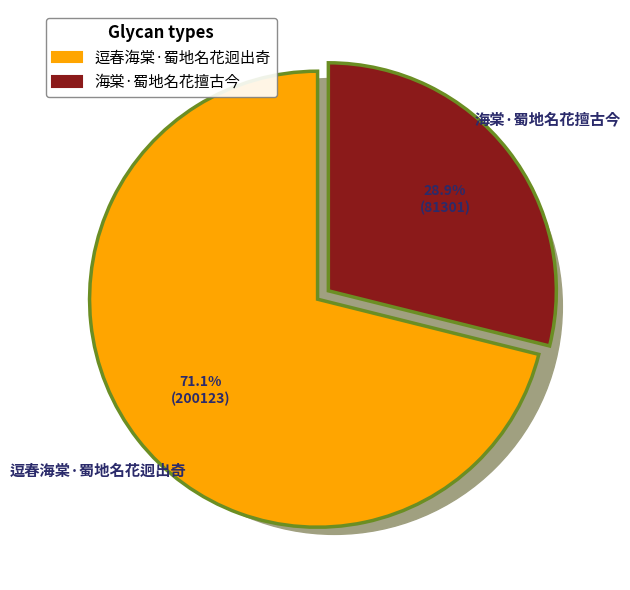

What is the change in value from 逗春海棠·蜀地名花迥出奇 to 海棠·蜀地名花擅古今?

-118822